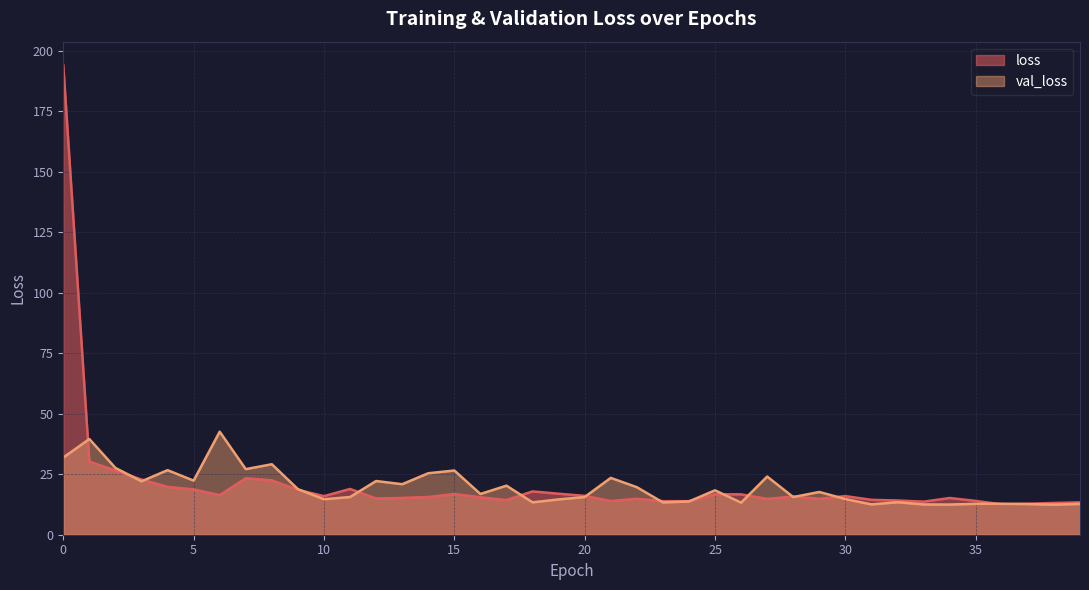

List the series in order of their overall mean, highest first.

loss, val_loss